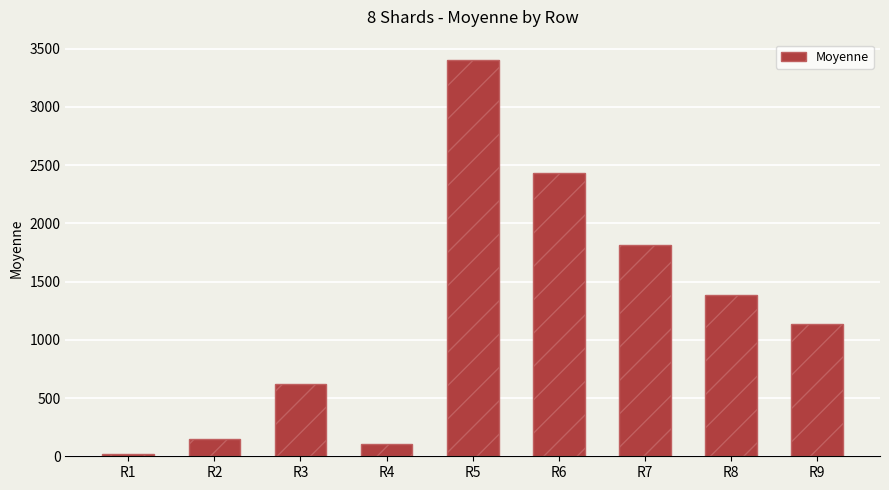

What is the sum of the values at R6 and R2?

2579.8